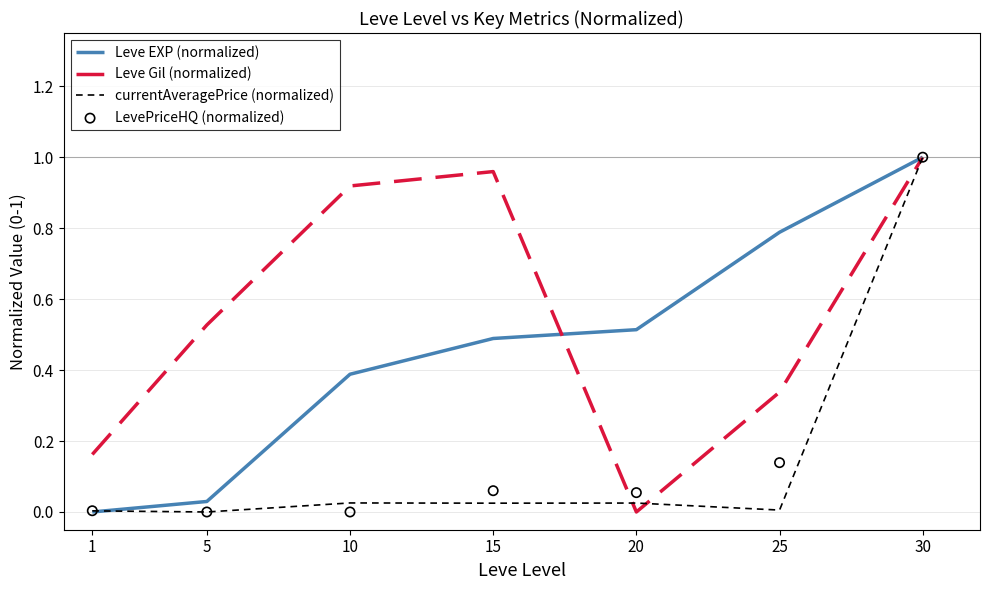

Which series reaches the minimum Y coordinate?

Leve EXP (normalized)